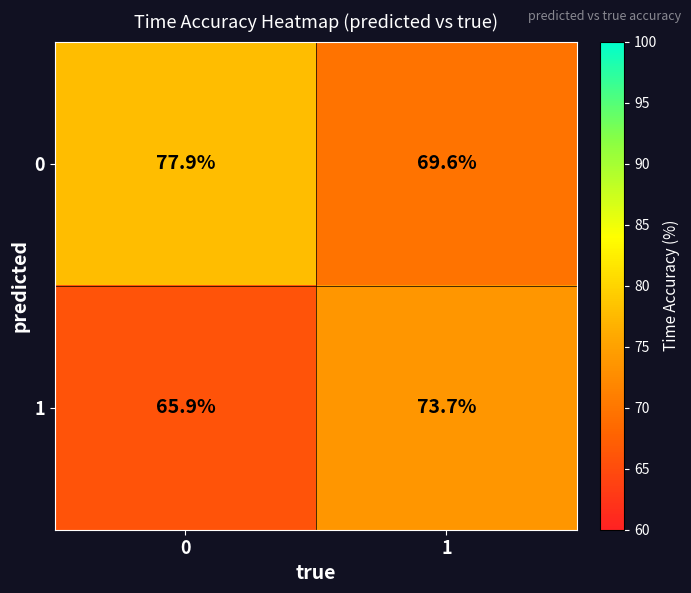

What is the difference between the 1 values at 0 and 1?

7.8